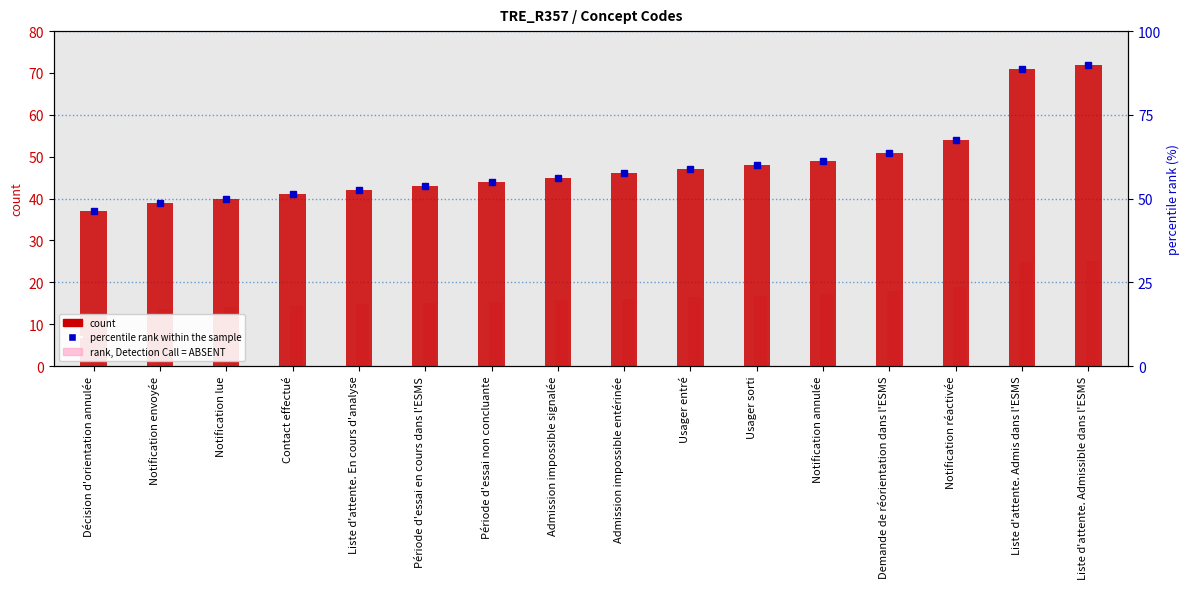

The value of percentile rank within the sample at Décision d'orientation annulée is 46.2. True or false?

True